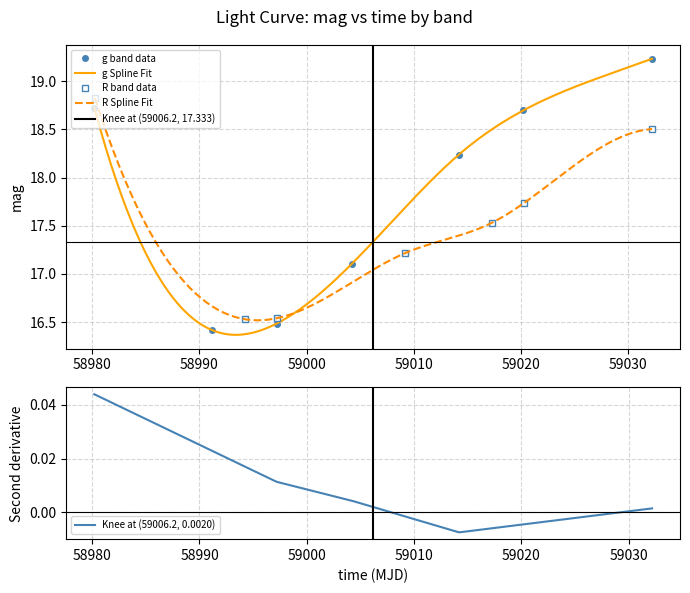

How many interior local valleys does the R band data series have?

1